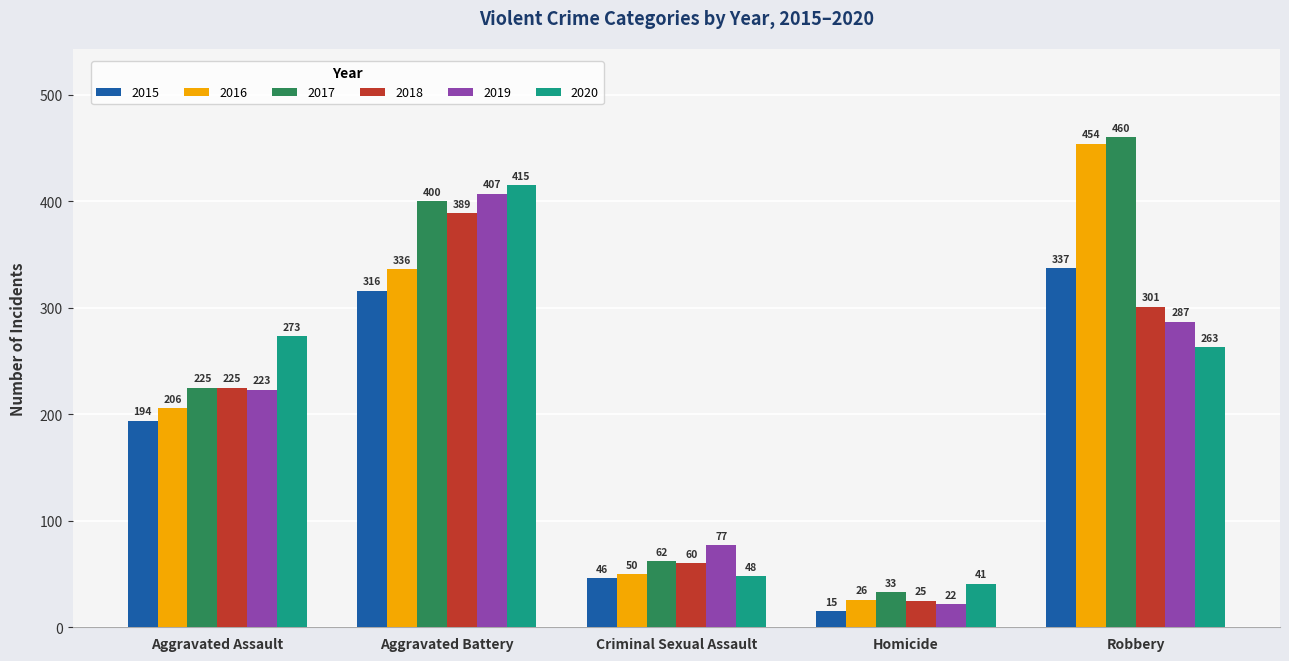

What is the label of the 3rd bar from the right?

Criminal Sexual Assault